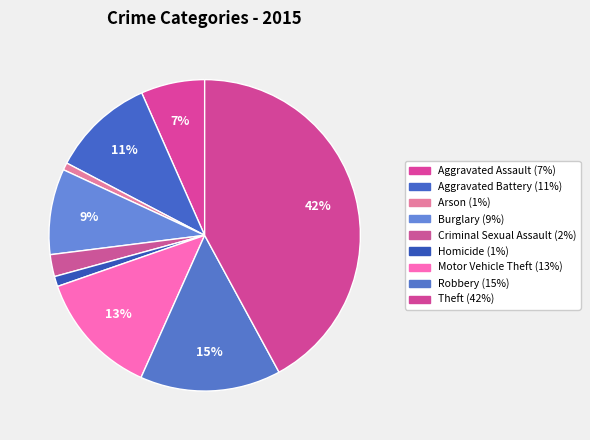

Does Aggravated Assault represent more than half of the total?

No